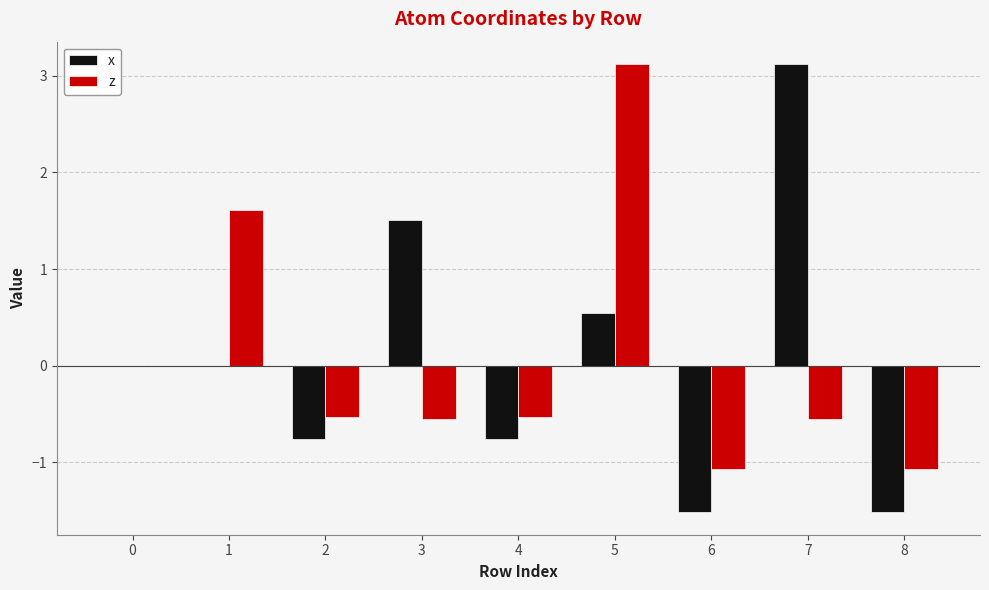

What is the sum of all x values?

0.6